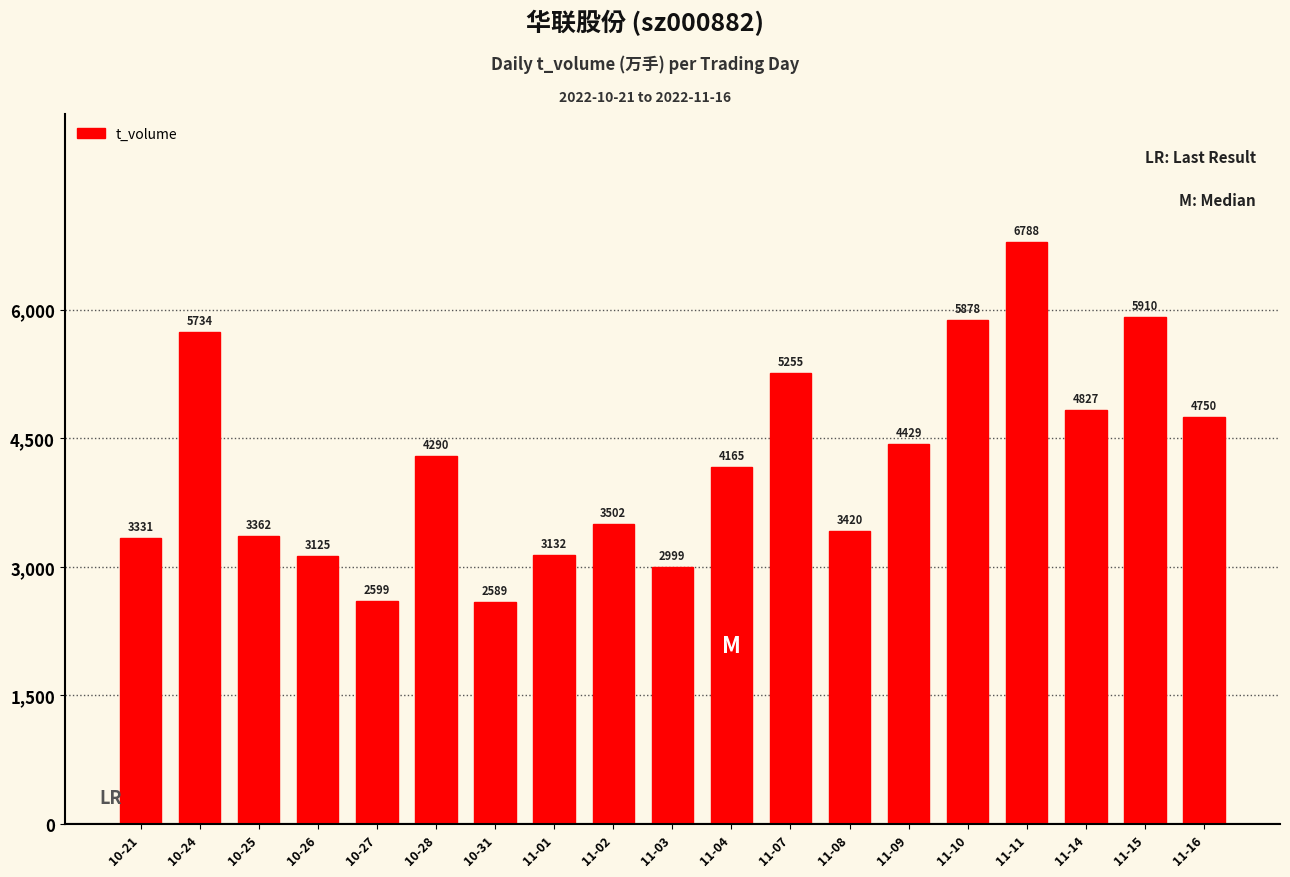

Is it true that the value at 11-04 is 5422?

False